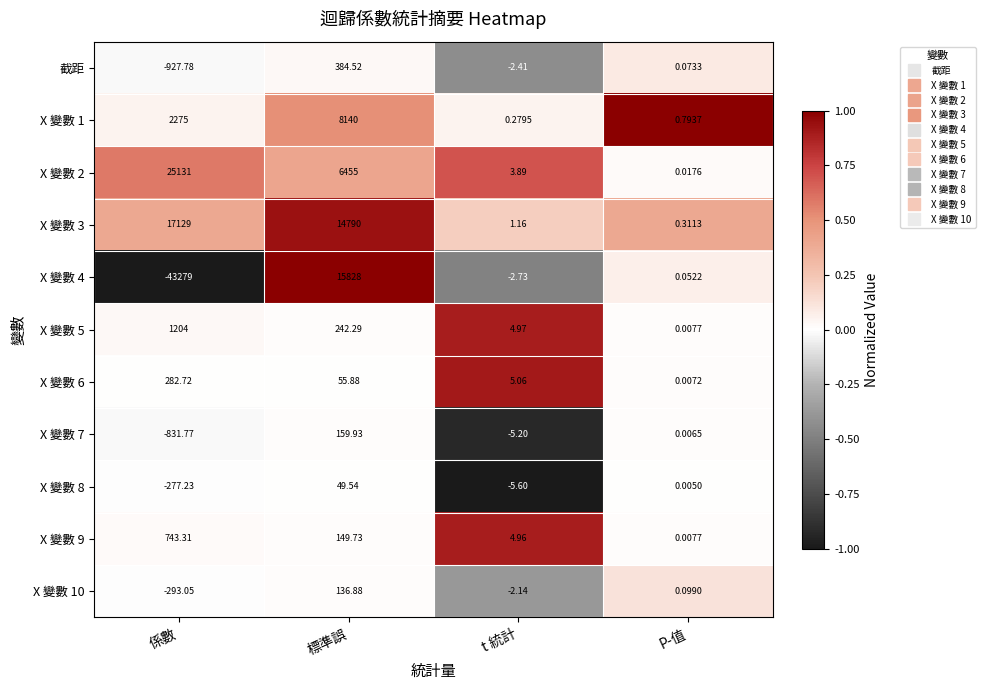

List the labels in order of X 變數 9 value, smallest first.

P-值, t 統計, 標準誤, 係數